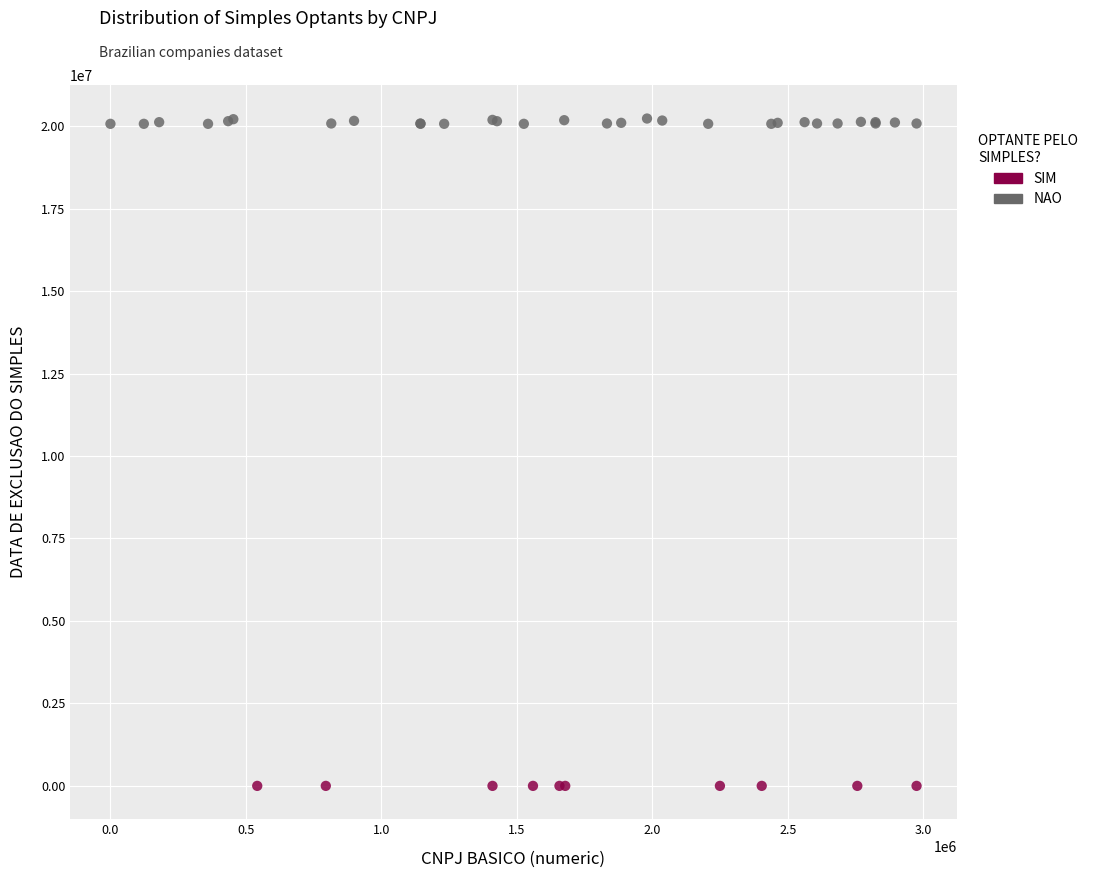

Which series contains the lowest Y value?

SIM